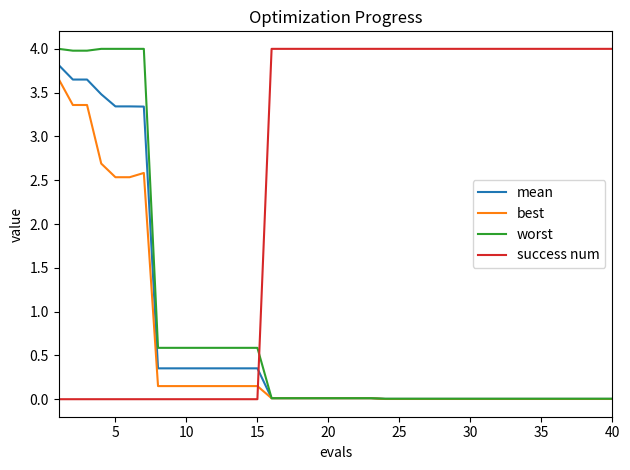

Which series has the largest total across all categories?

success num